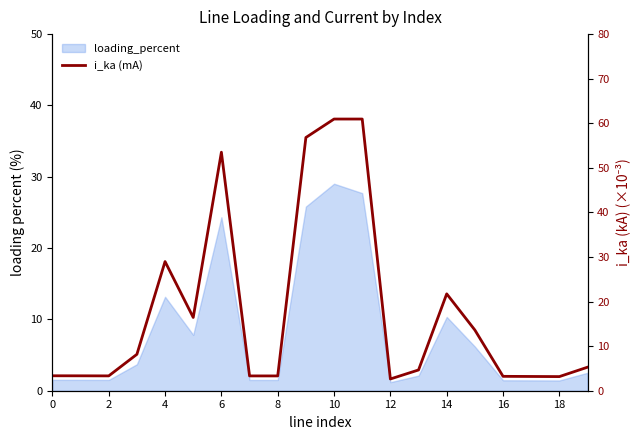

How many points are lower than both their immediate neighbors (excluding endpoints)?

5